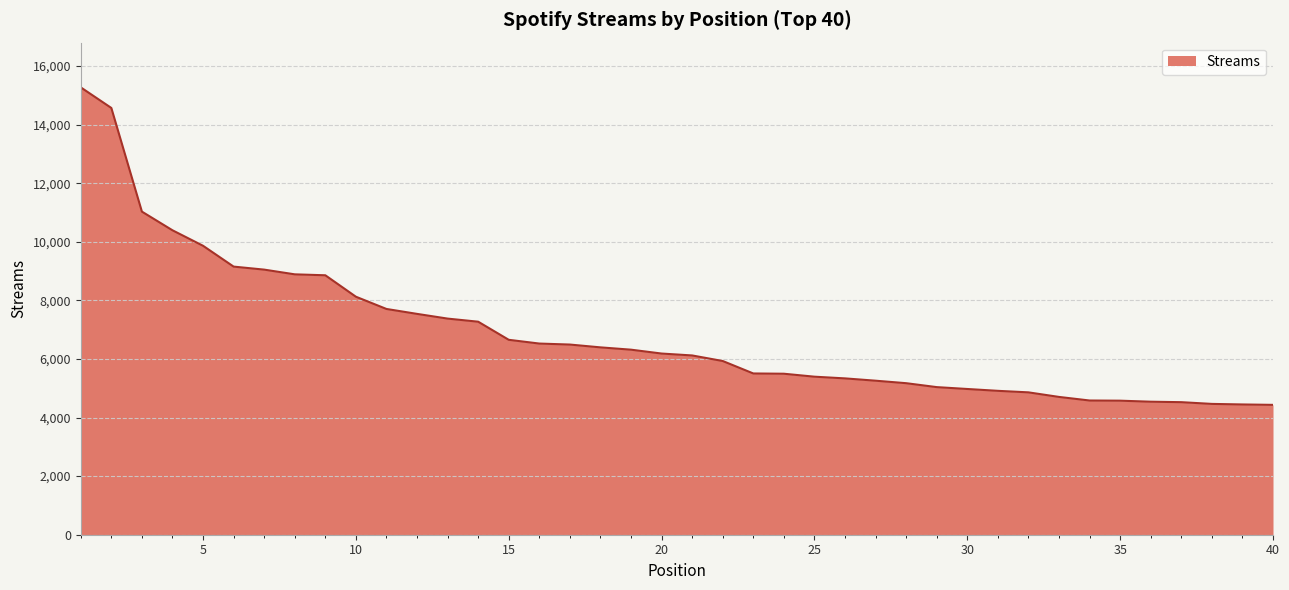

How many lines are shown in the chart?

1